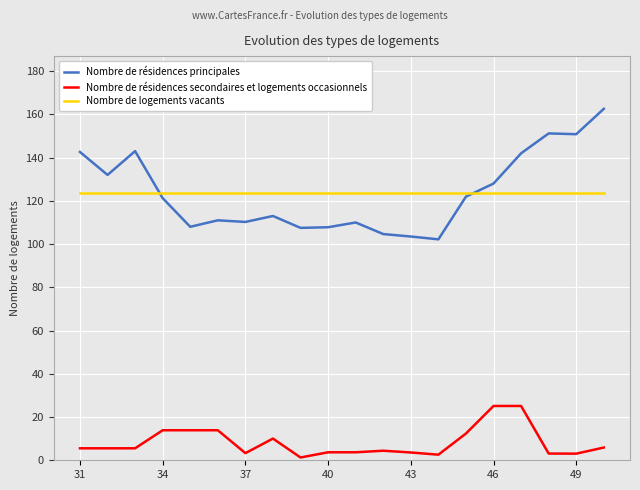

How many lines are shown in the chart?

3